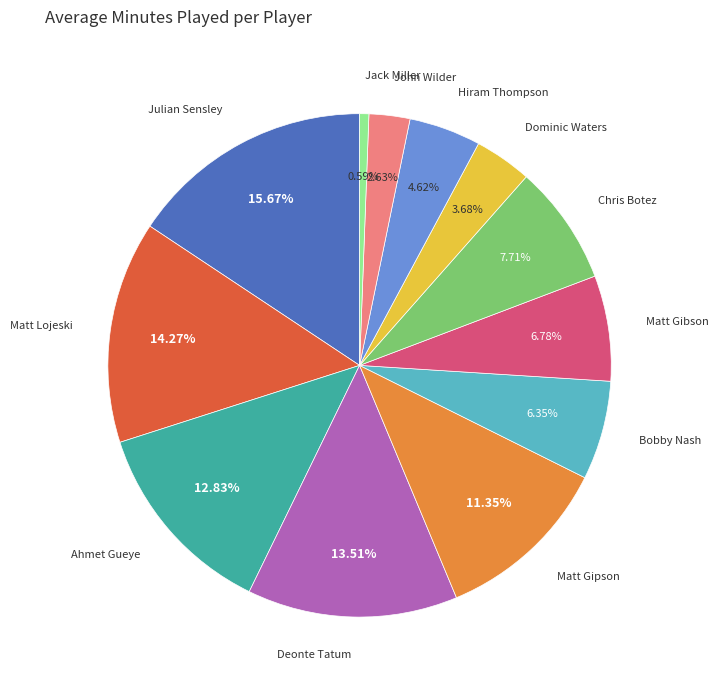

How many segments does this pie chart have?

12